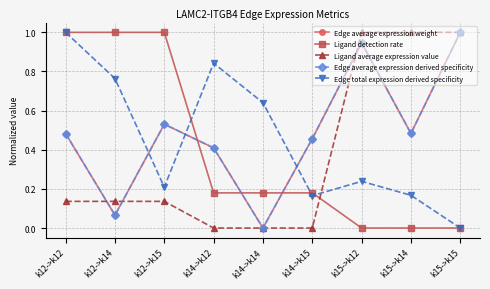

At which label is Edge total expression derived specificity closest to 0?

k15->k15